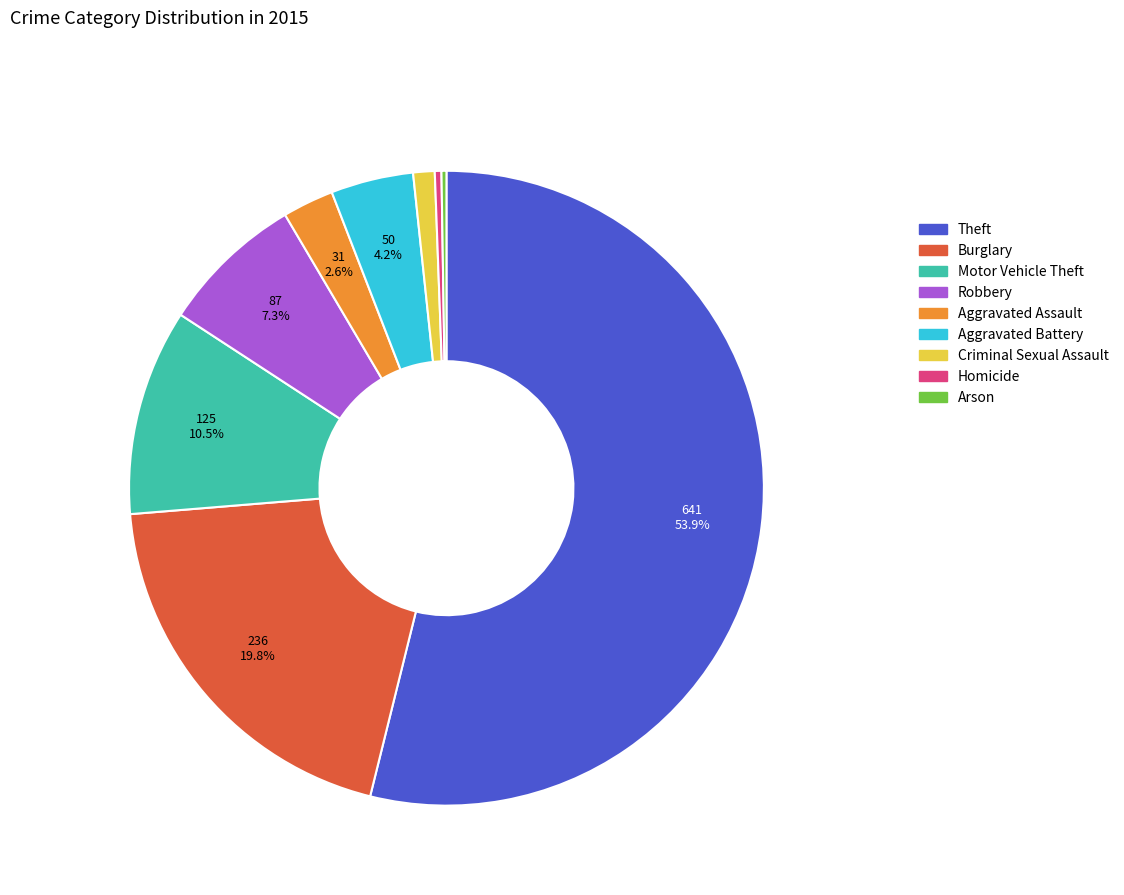

What is the largest slice in the pie chart?

Theft